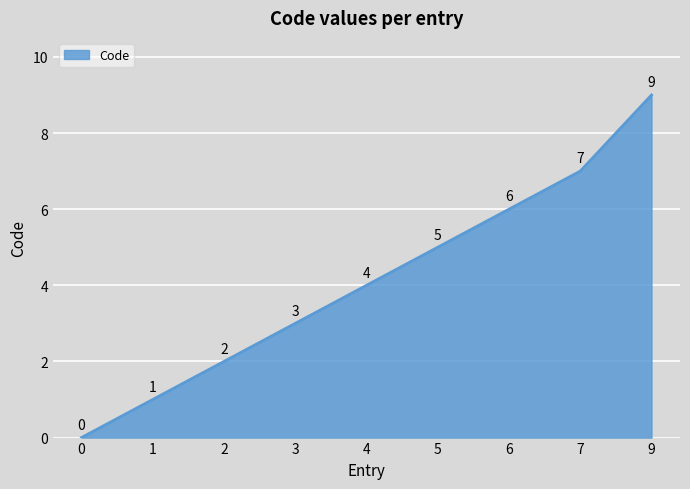

Reading left to right, list all the values displayed in this chart.

0	1	2	3	4	5	6	7	9